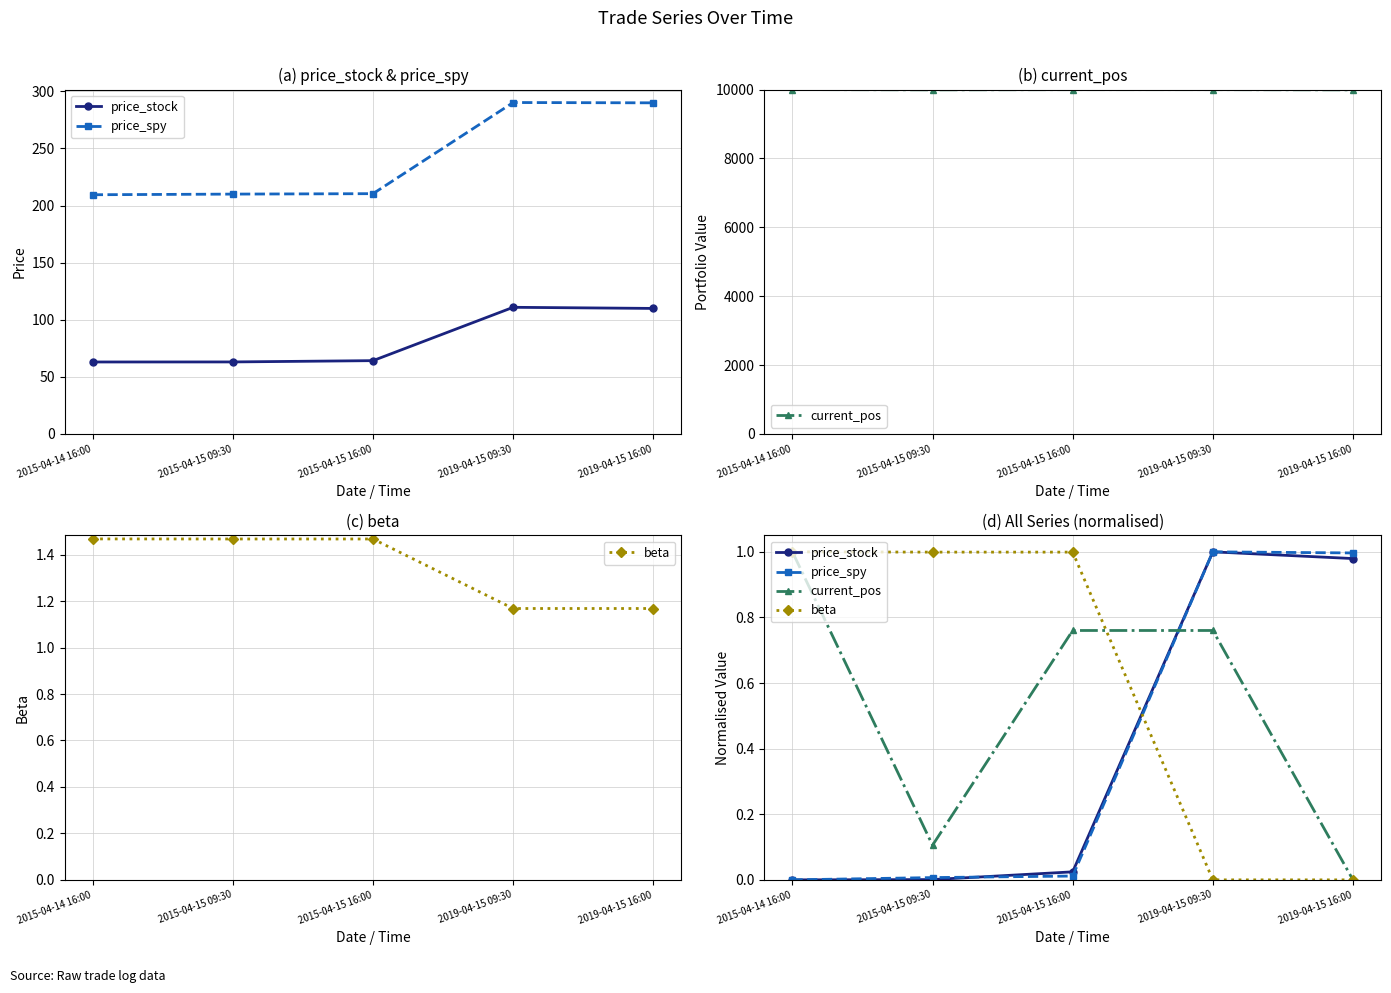

Rank the series at 2019-04-15 09:30 from lowest to highest value.

beta, current_pos, price_stock, price_spy